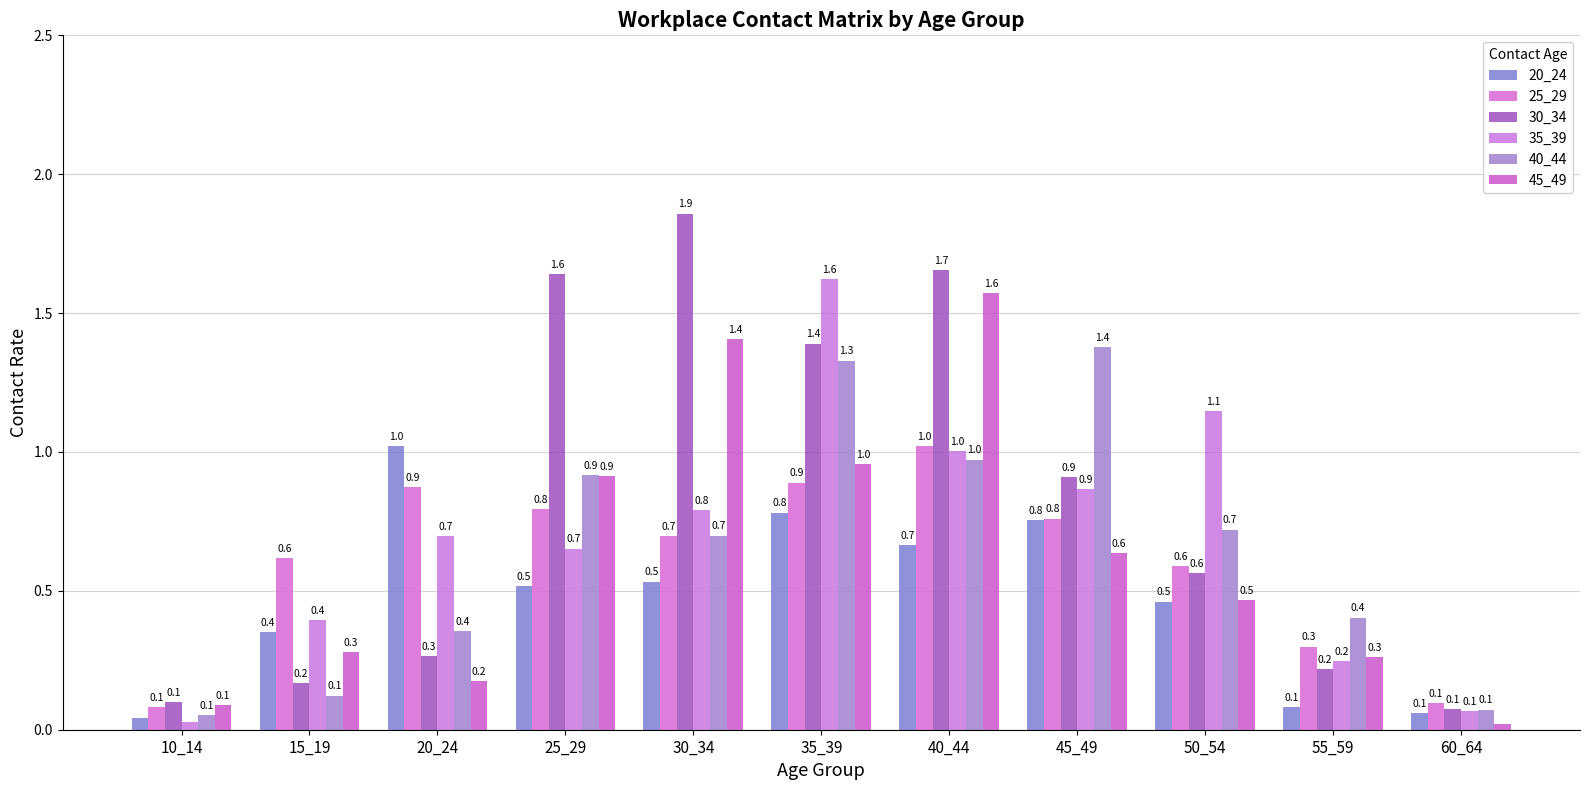

What is the total value across all series at 45_49?

5.3